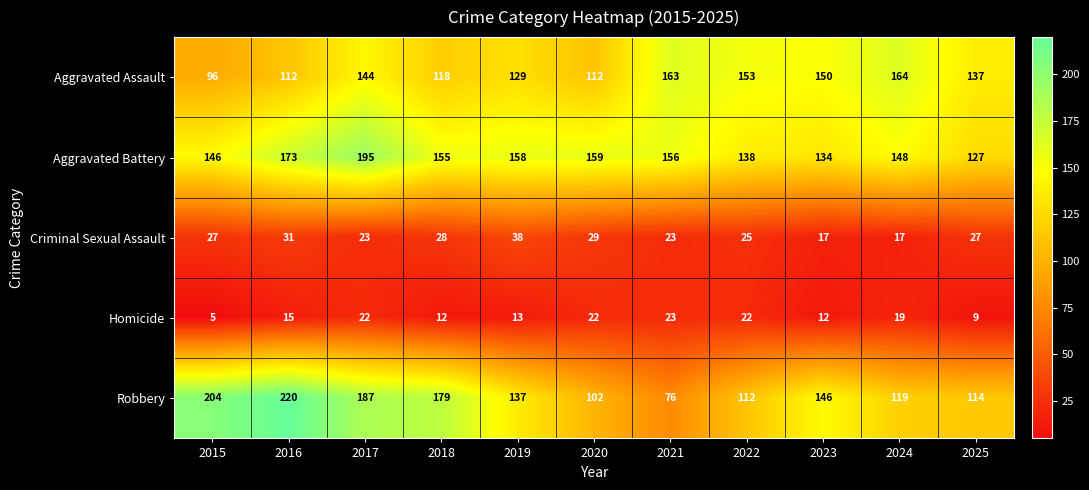

Which category has the highest value across all series?

2016